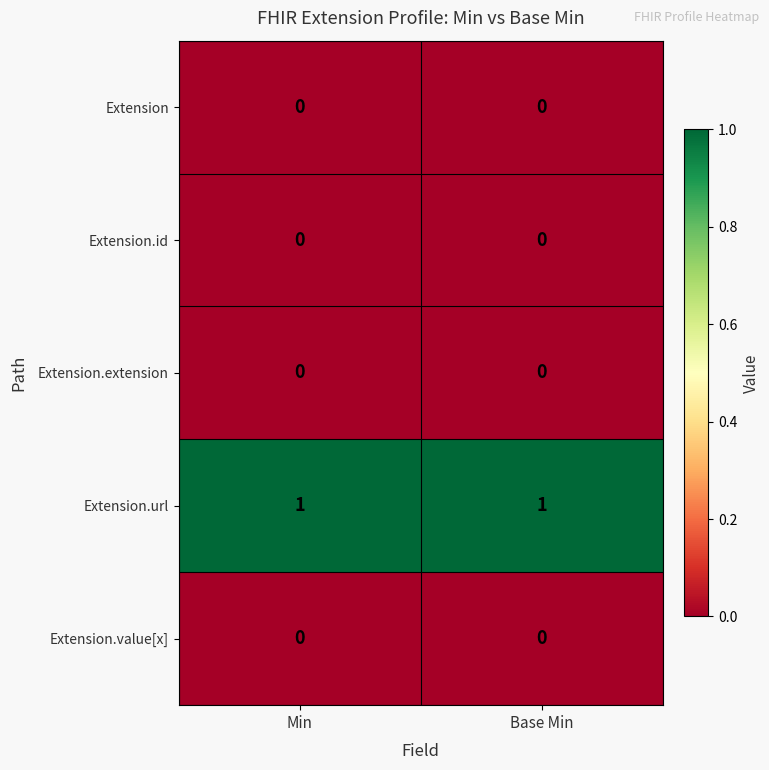

Which series has the largest total across all categories?

Extension.url